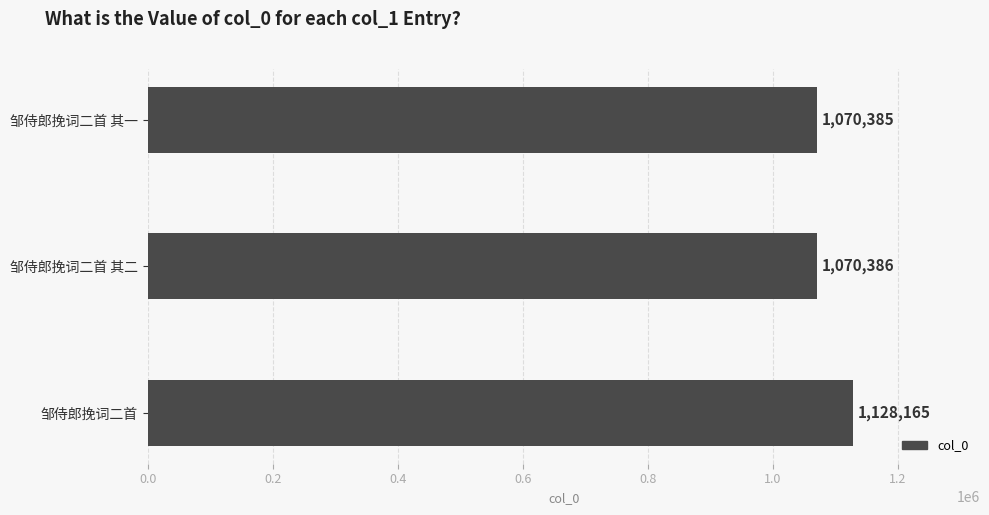

How many categories are shown in the chart?

3